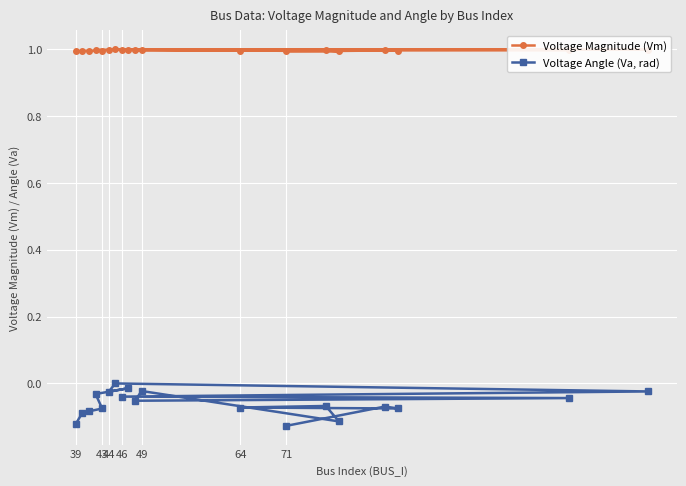

True or false: Voltage Angle (Va, rad) and Voltage Magnitude (Vm) cross at least once.

False